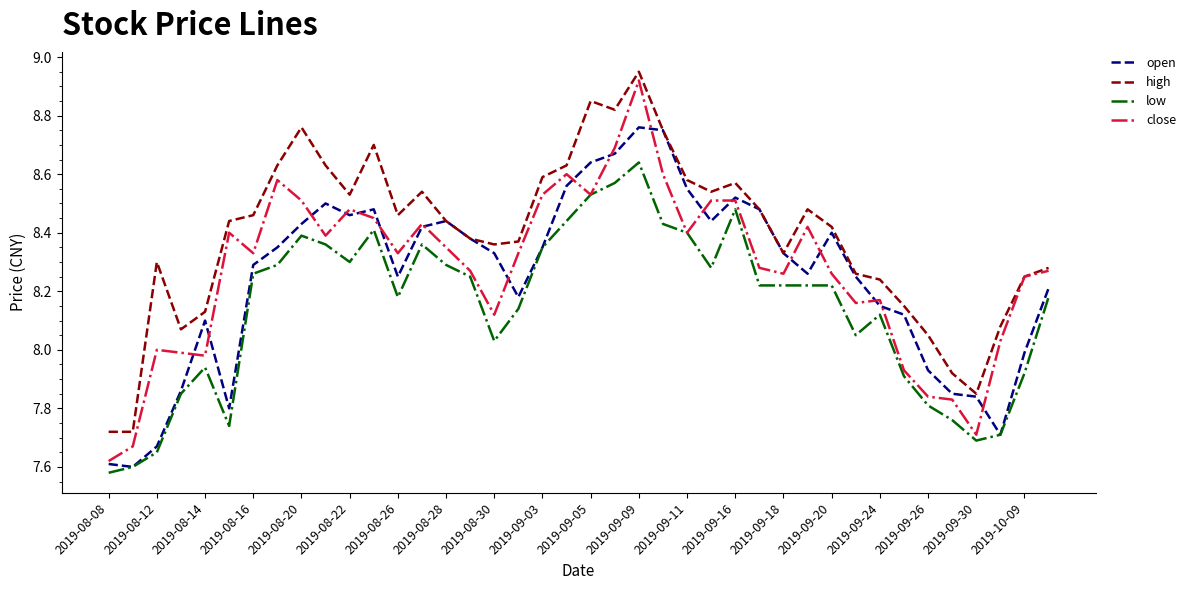

True or false: high and low intersect in this chart.

False